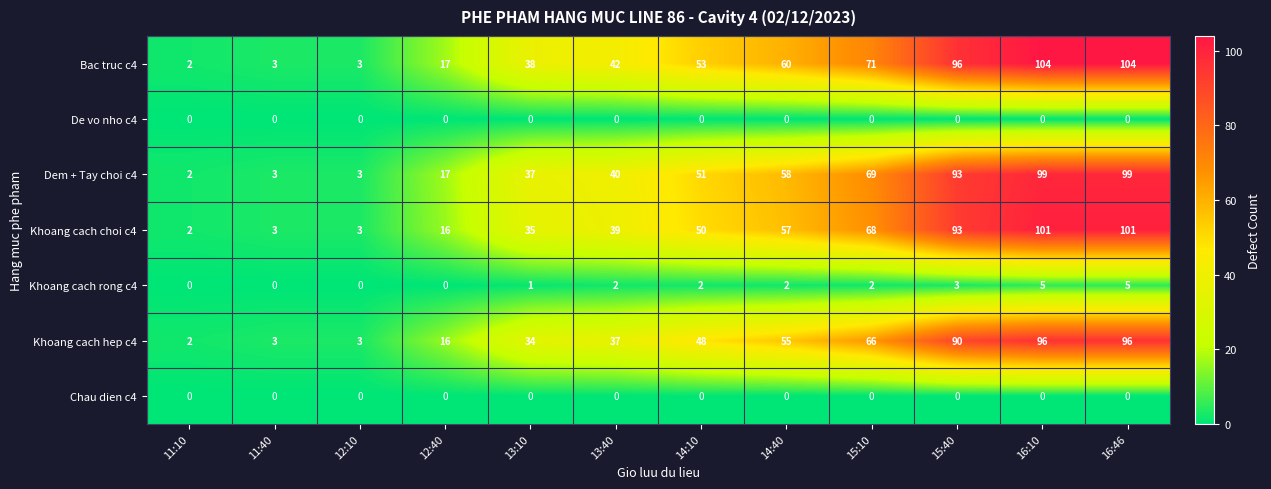

Is it true that Khoang cach hep c4 equals 3 at 11:40?

True